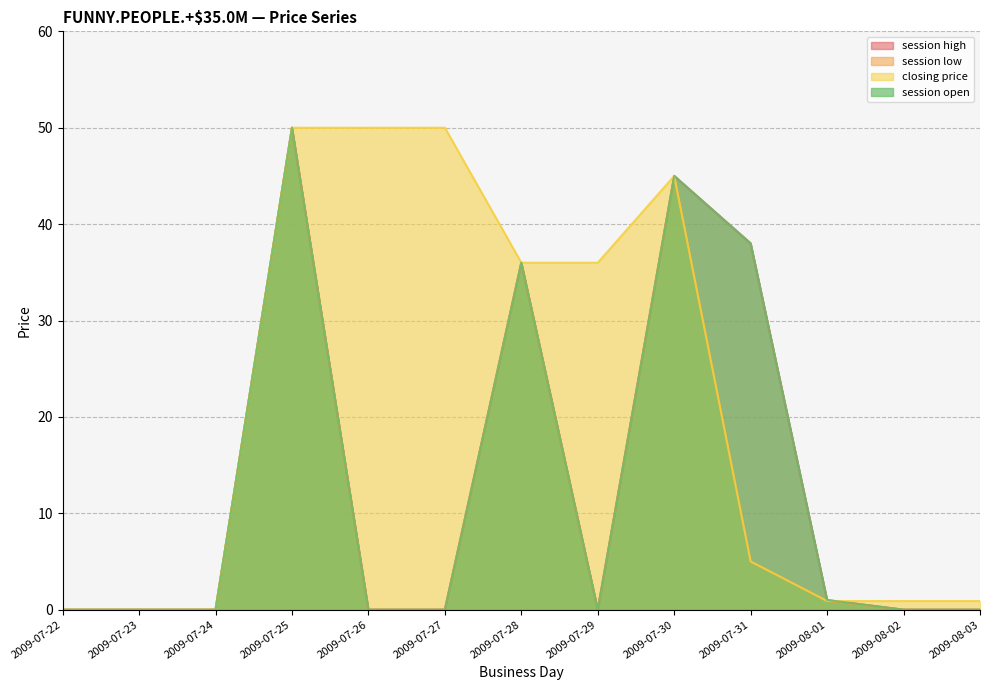

Does the chart have visible grid lines?

Yes